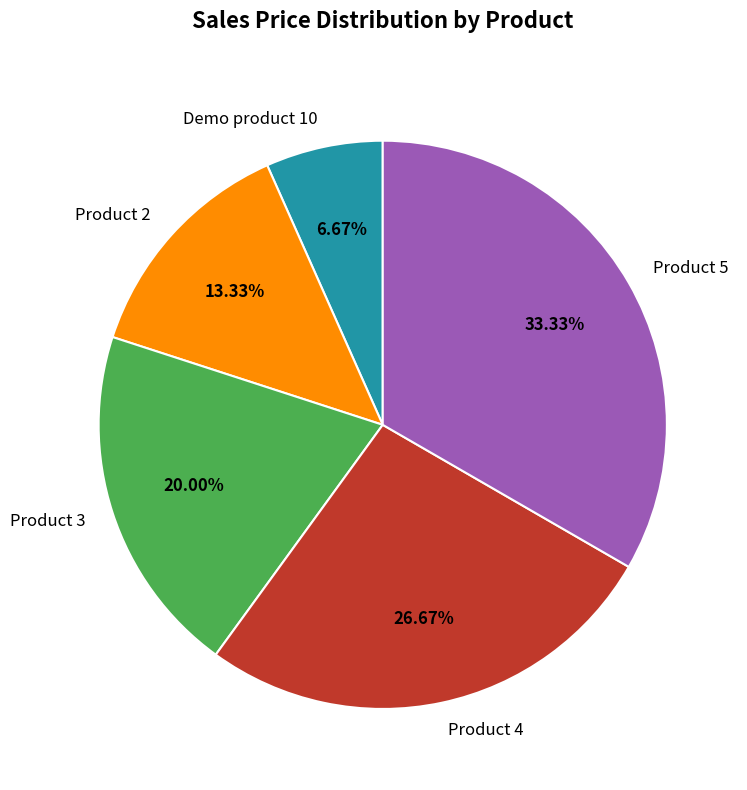

Count the number of slices in the pie.

5